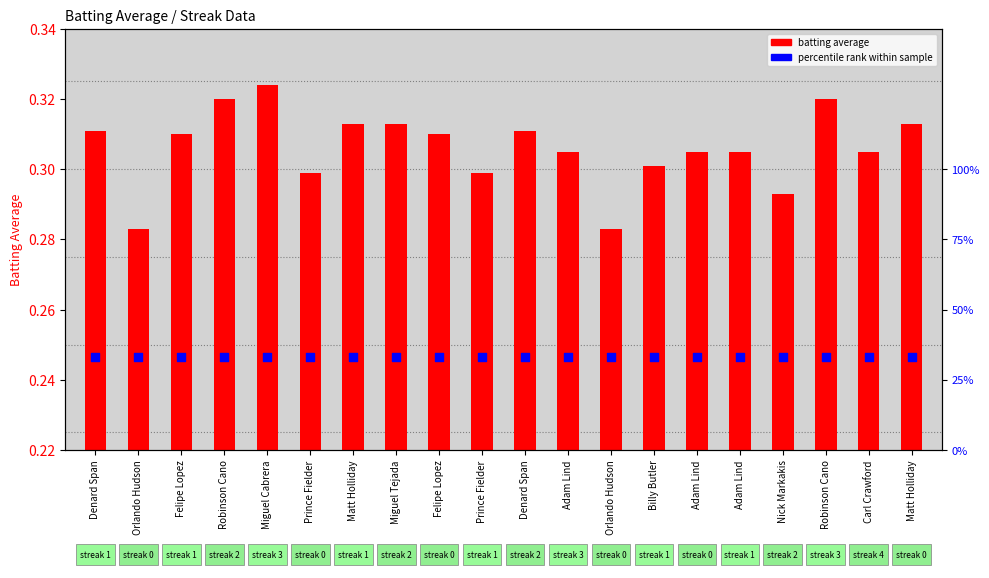

Which series contains the highest Y value?

percentile rank